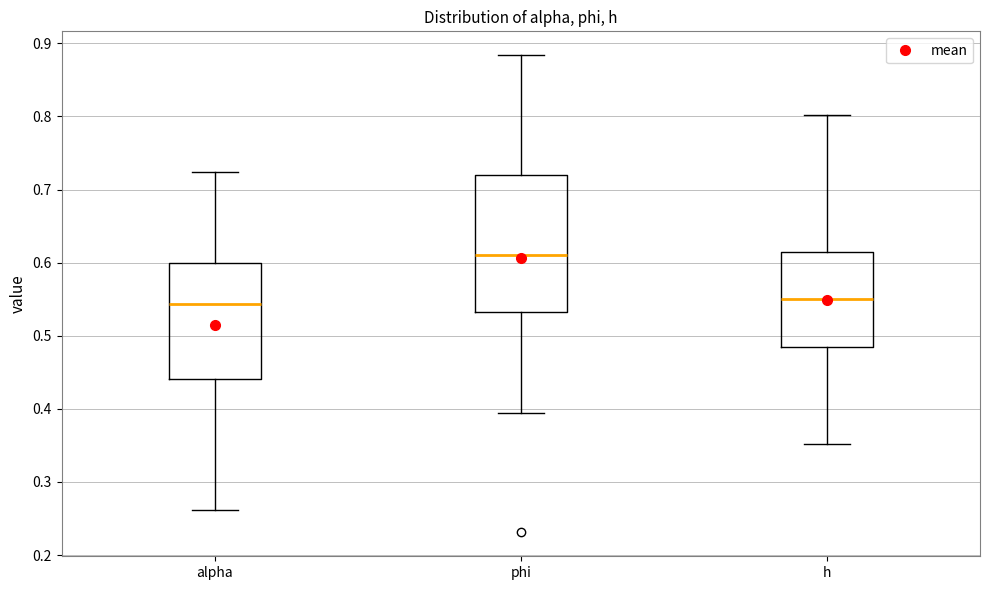

Reading left to right, read every box against the y-axis: the position of its median line, the range the box covers, and the ends of its whiskers. The values are not printed on the chart, so give them approximately, as read against the axis.

alpha: median 0.54, box 0.44 to 0.60, whiskers 0.26 to 0.72
phi: median 0.61, box 0.53 to 0.72, whiskers 0.39 to 0.88
h: median 0.55, box 0.48 to 0.61, whiskers 0.35 to 0.80